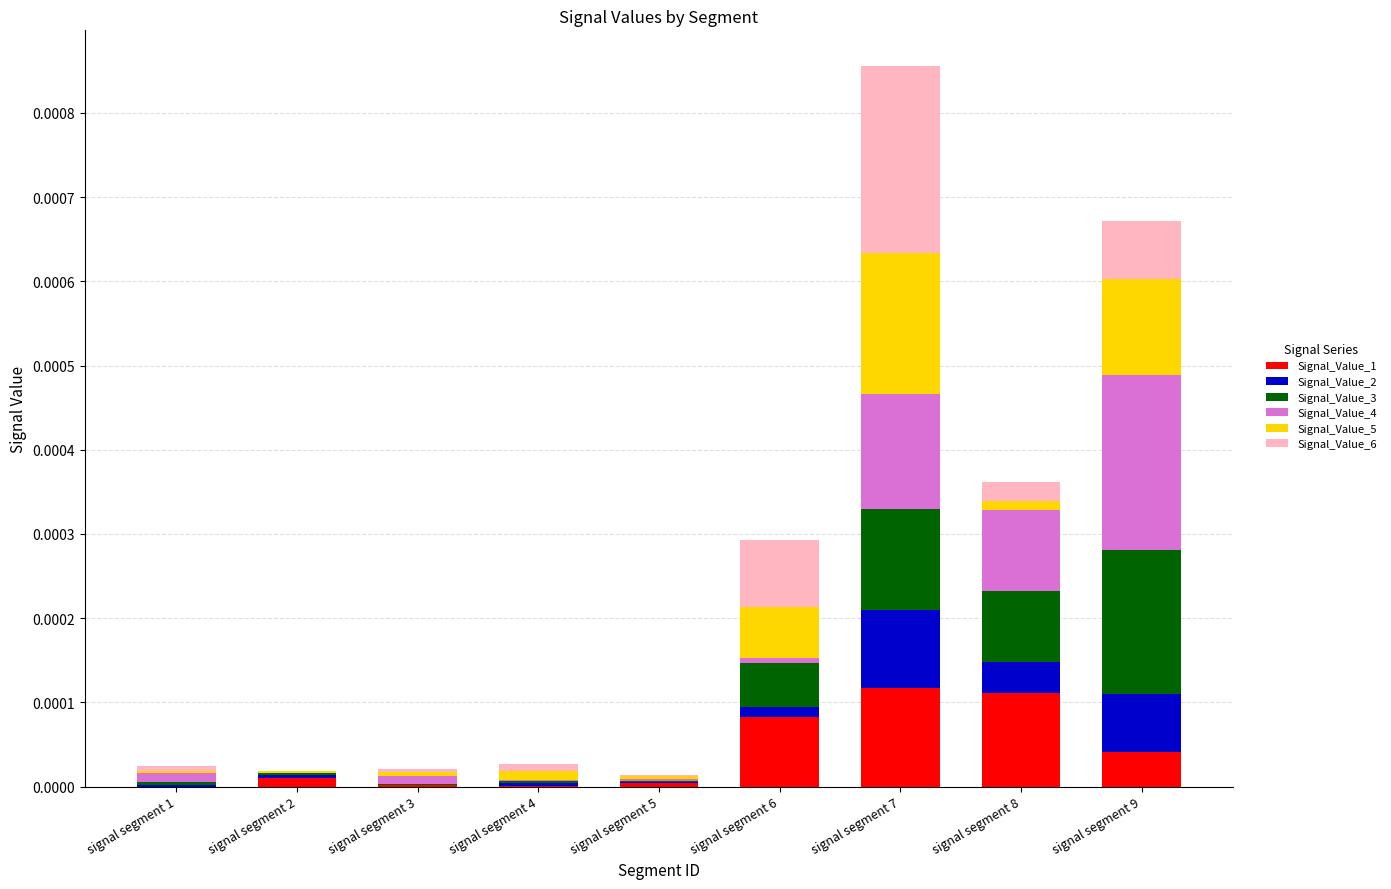

At which category is the sum across all series the highest?

signal segment 7